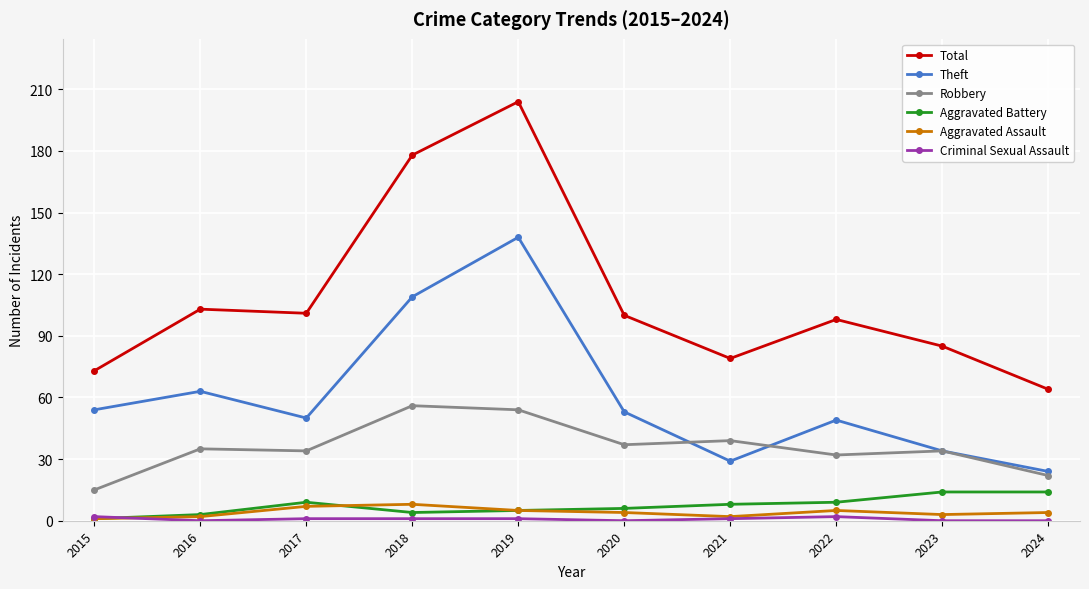

Which series has the largest total across all categories?

Total